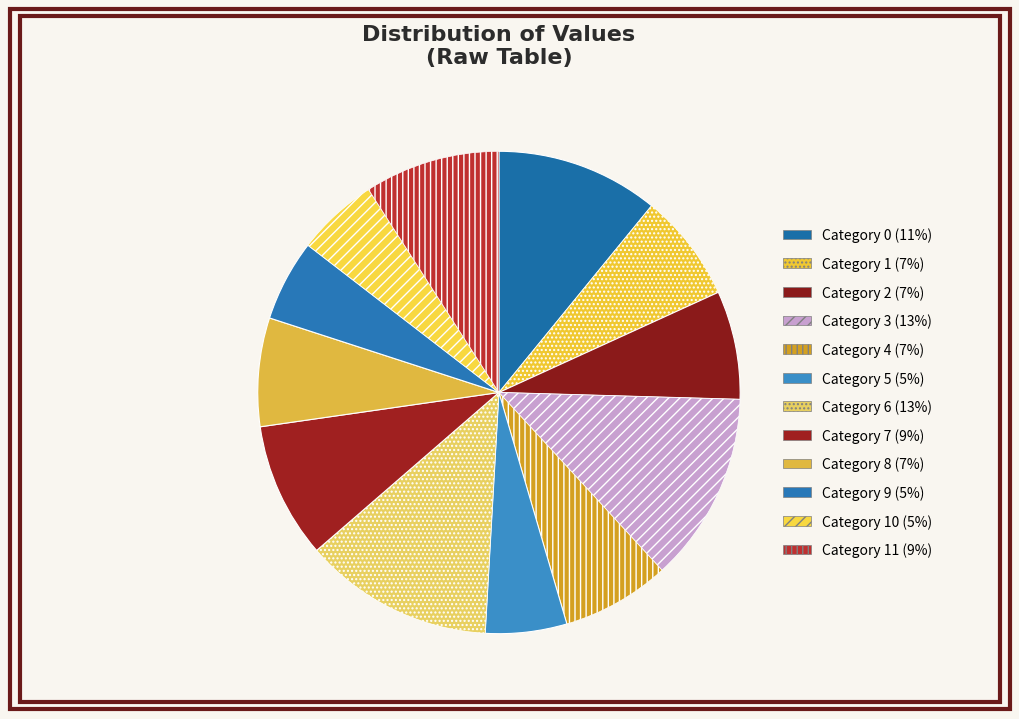

How many segments does this pie chart have?

12